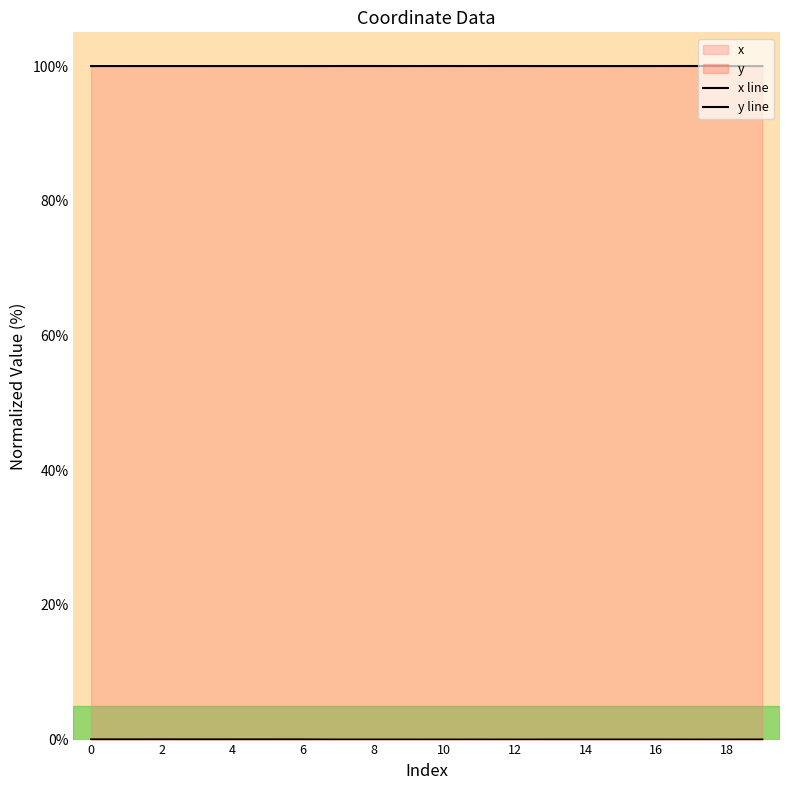

Does the chart display data point markers on the line(s)?

No